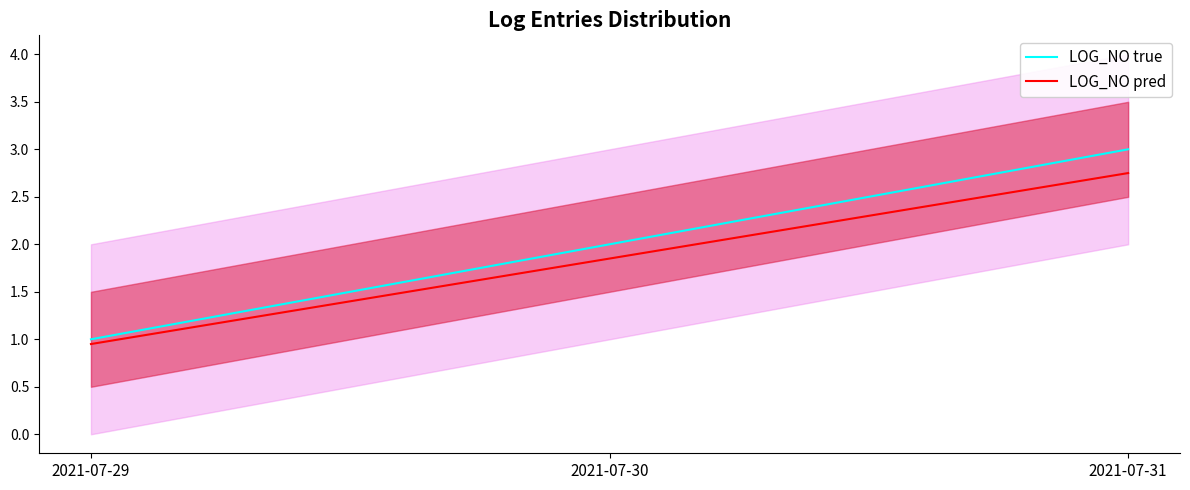

How many data points in LOG_NO pred are less than 1?

1